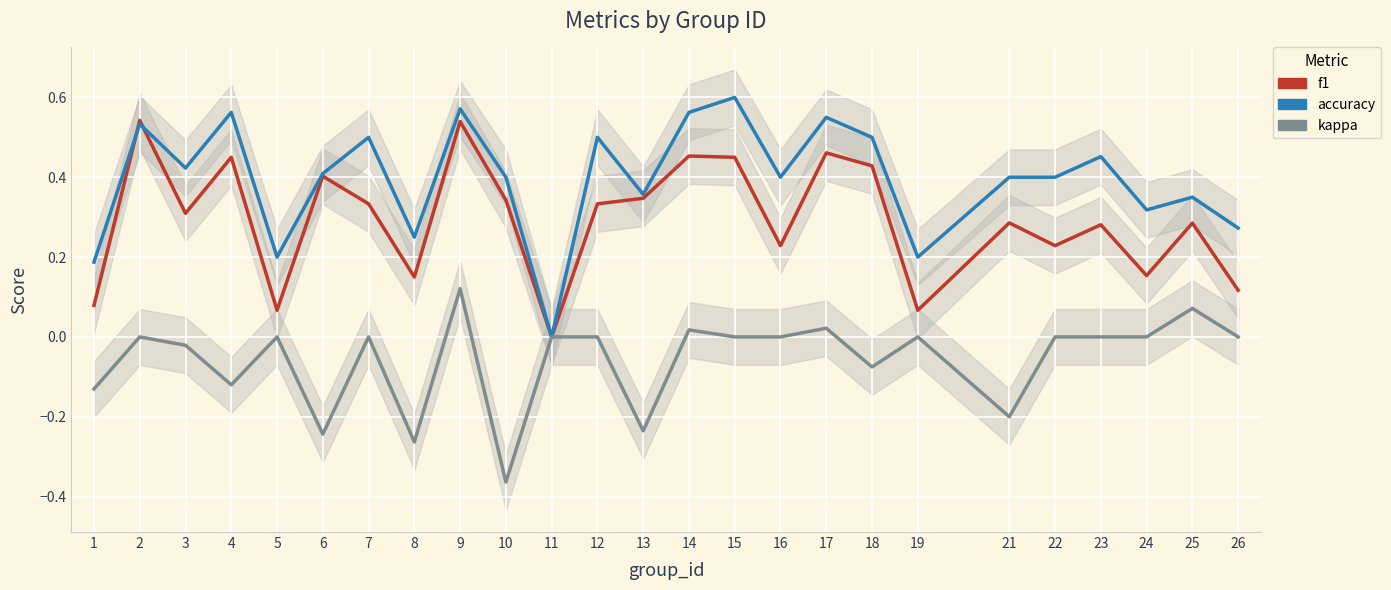

Count the number of data series in this chart.

3